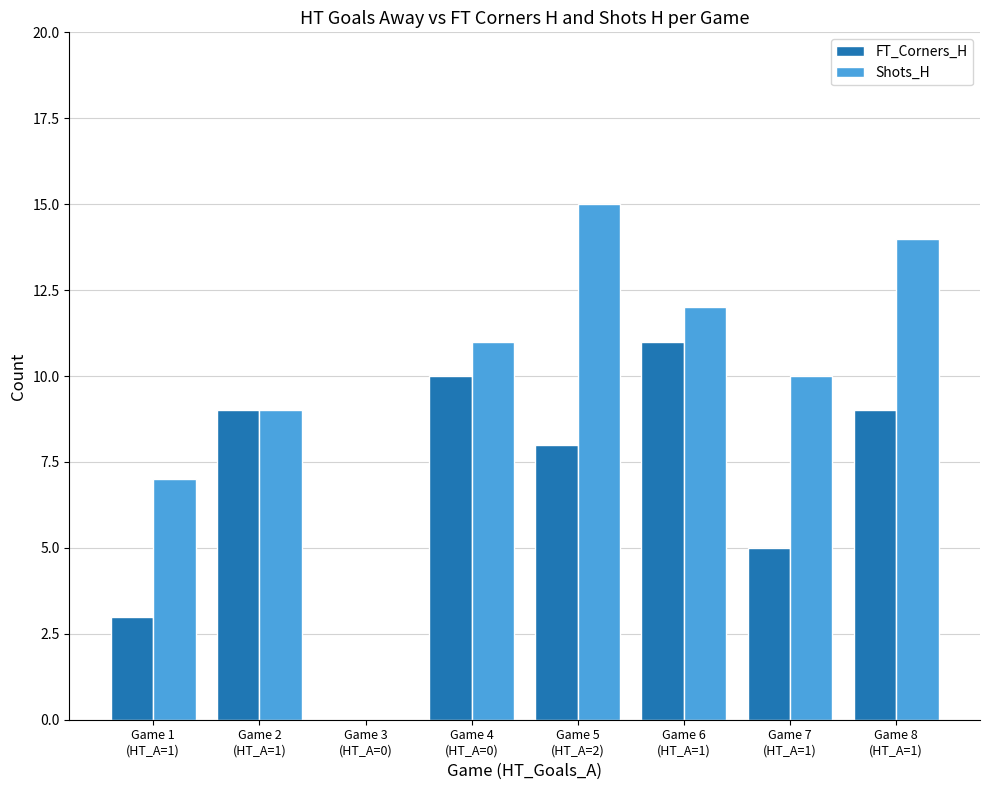

What is the maximum value shown in the chart?

15